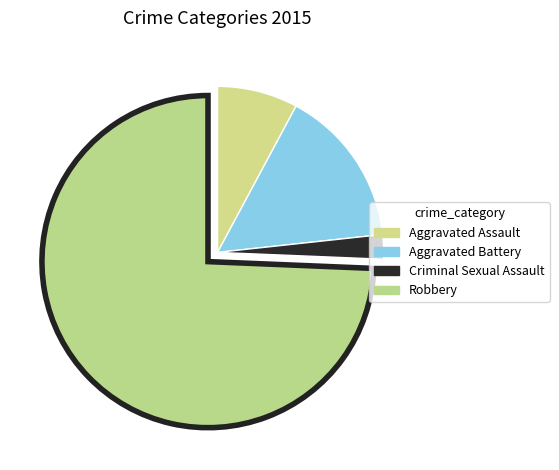

What percentage is the Criminal Sexual Assault slice, to the nearest percent?

2%